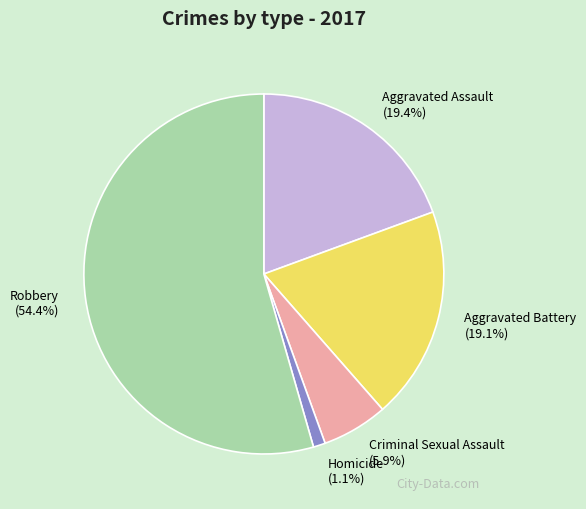

Count the number of slices in the pie.

5